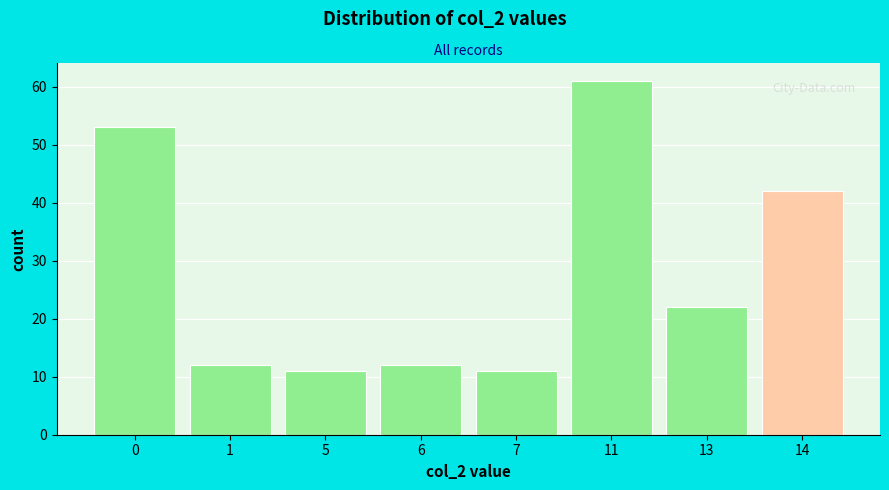

Reading left to right, transcribe all the data shown in this chart.

53	12	11	12	11	61	22	42